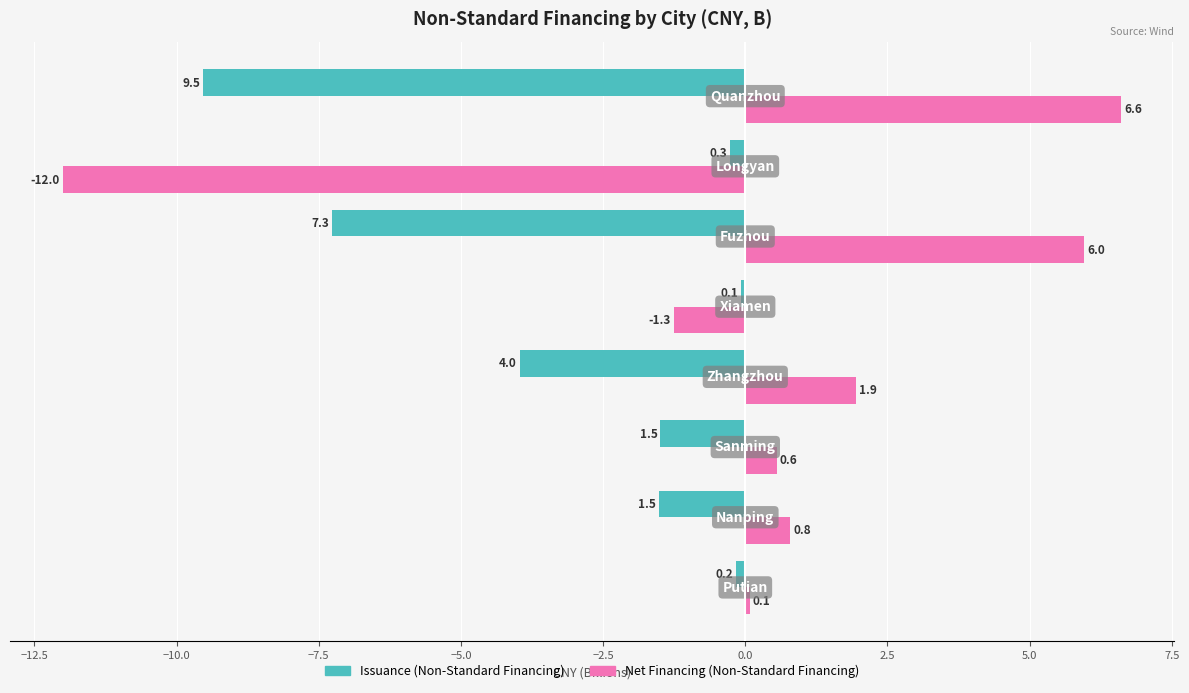

Which series has the largest range (max minus min)?

Net Financing (Non-Standard Financing)